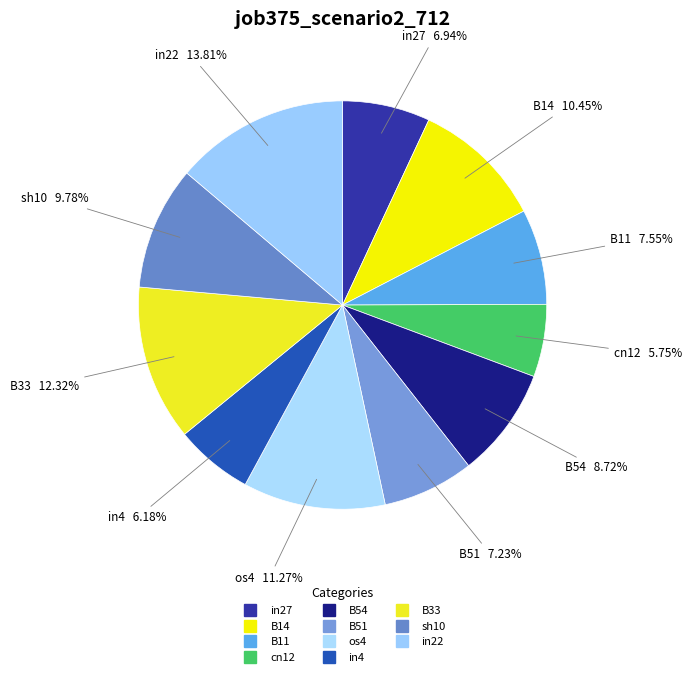

Does B33 account for over 50% of the chart?

No